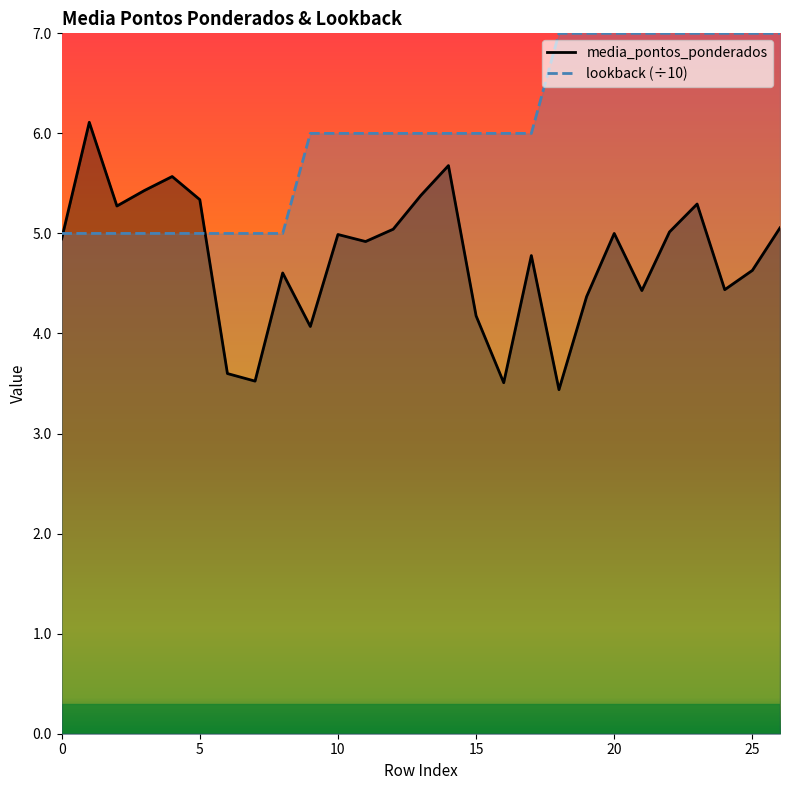

True or false: media_pontos_ponderados has a value of 7.5 at 11.

False